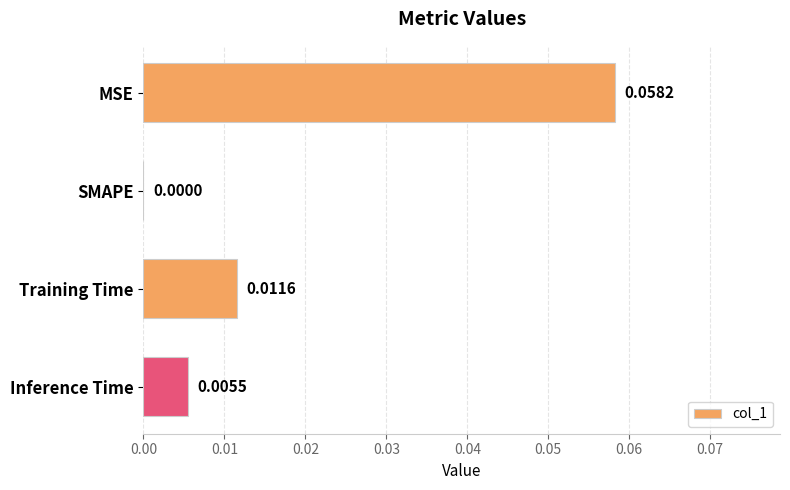

How many categories are shown in the chart?

4